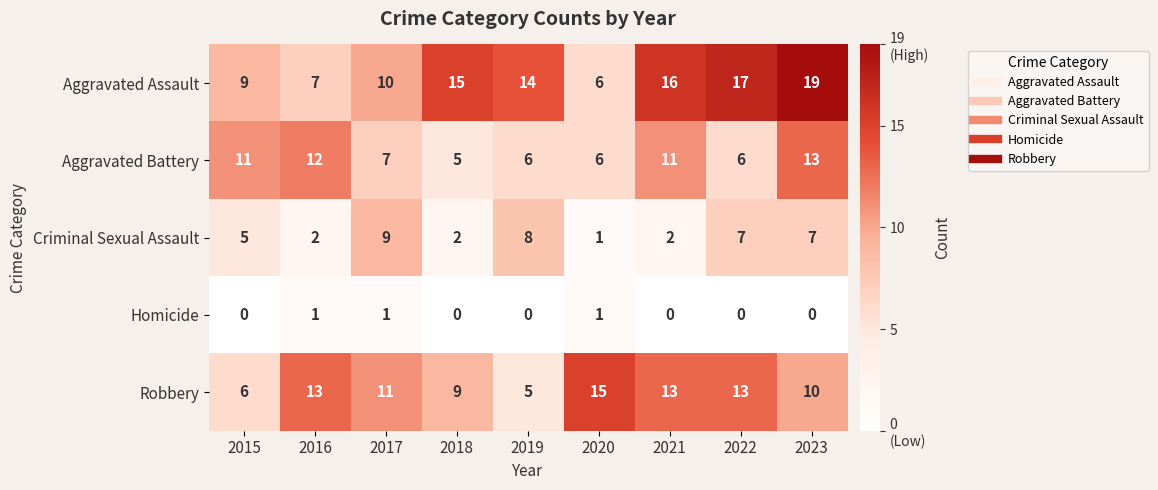

What is the difference between the Aggravated Assault values at 2015 and 2021?

7